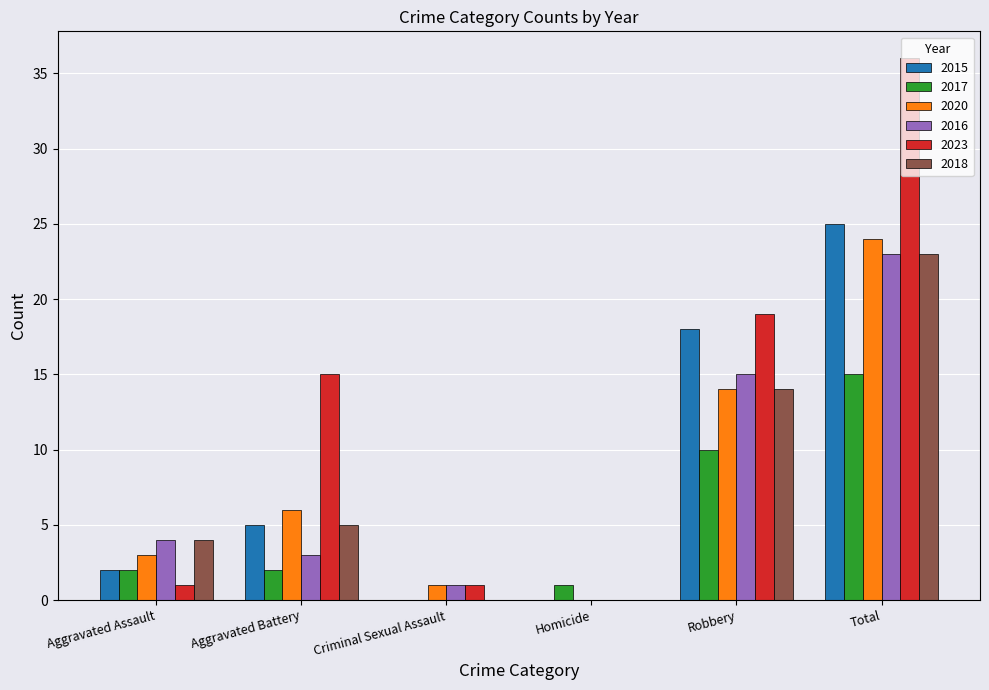

At which label is 2020 closest to 12?

Robbery